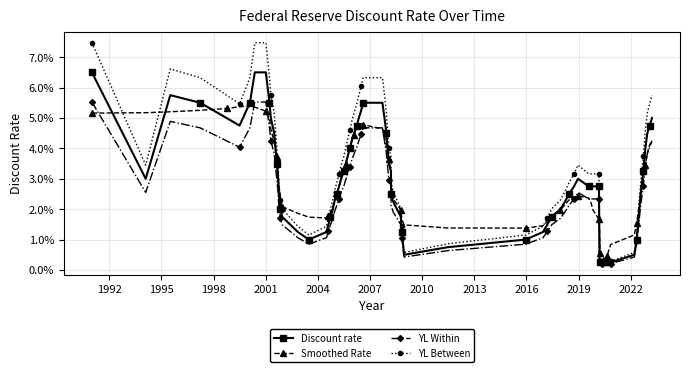

Does the chart have visible grid lines?

Yes